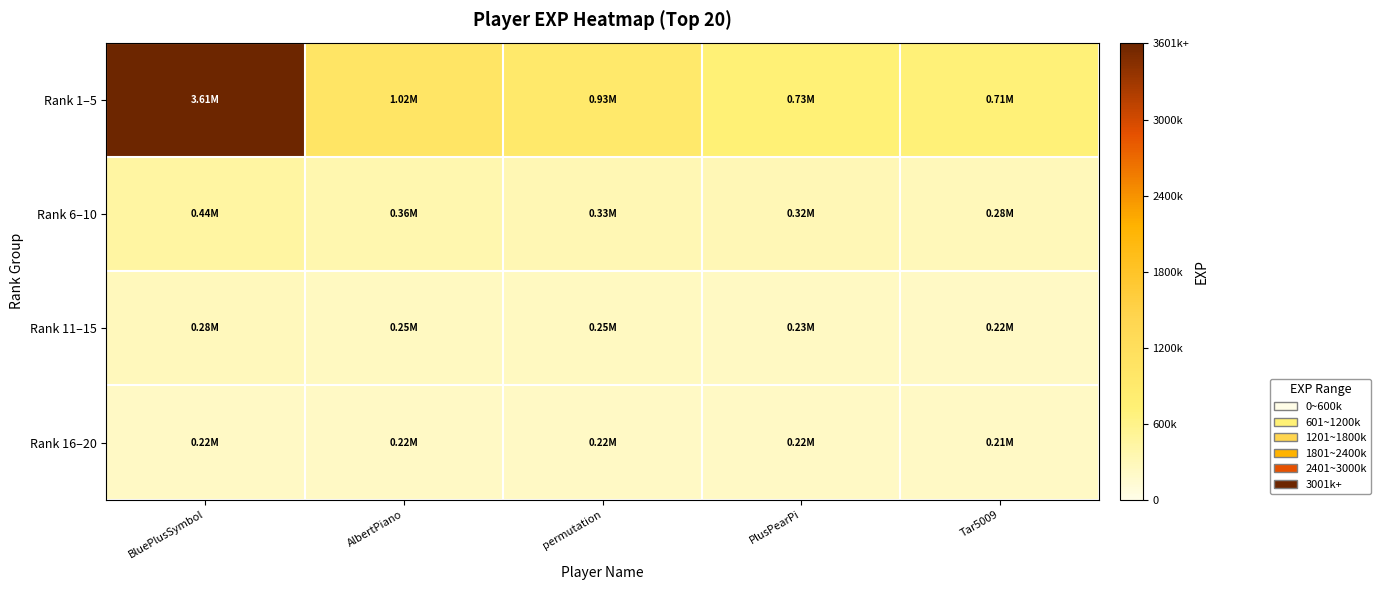

Reading left to right, list all the values displayed in this chart.

Rank 1–5: BluePlusSymbol=3607088	AlbertPiano=1019976	permutation=928049	PlusPearPi=729627	Tar5009=711438
Rank 6–10: BluePlusSymbol=443393	AlbertPiano=362133	permutation=330796	PlusPearPi=315434	Tar5009=283504
Rank 11–15: BluePlusSymbol=277802	AlbertPiano=251552	permutation=247991	PlusPearPi=229172	Tar5009=221421
Rank 16–20: BluePlusSymbol=220249	AlbertPiano=219772	permutation=219071	PlusPearPi=217225	Tar5009=211902